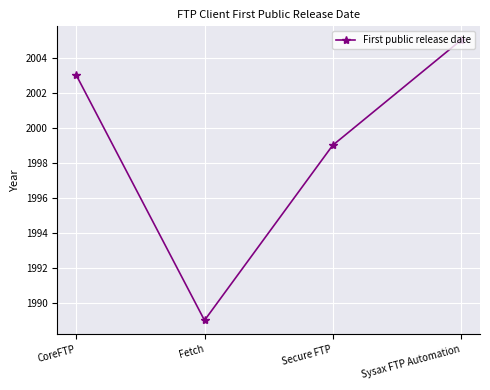

The chart shows a value of 1999 at Secure FTP. True or false?

True